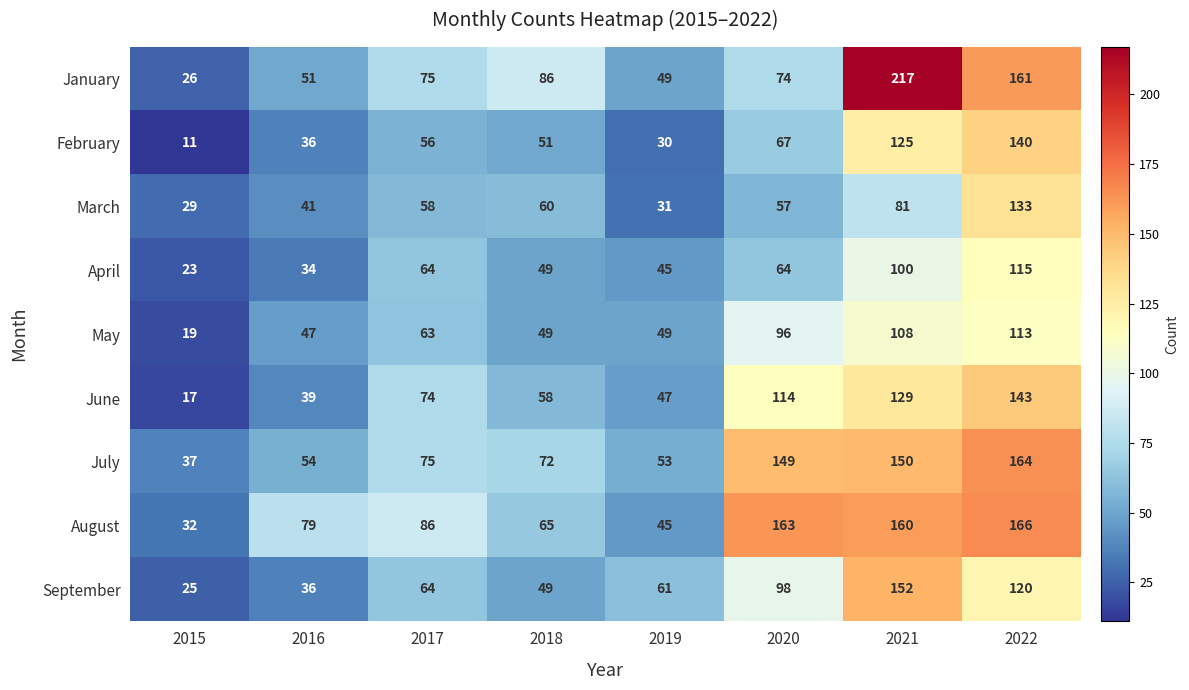

Which category has the lowest value across all series?

2015